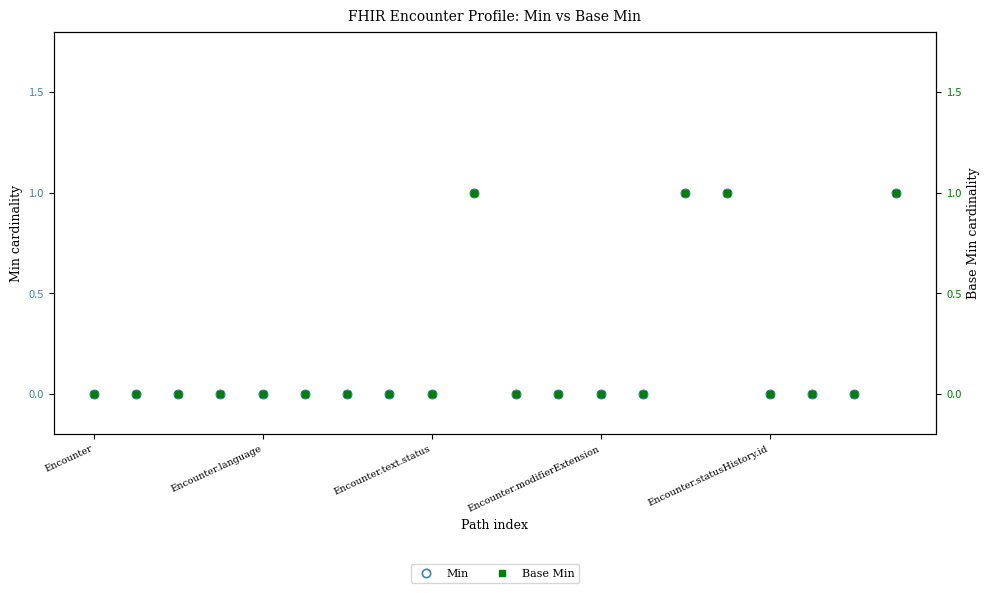

The Base Min series shows 0 at 14. True or false?

False